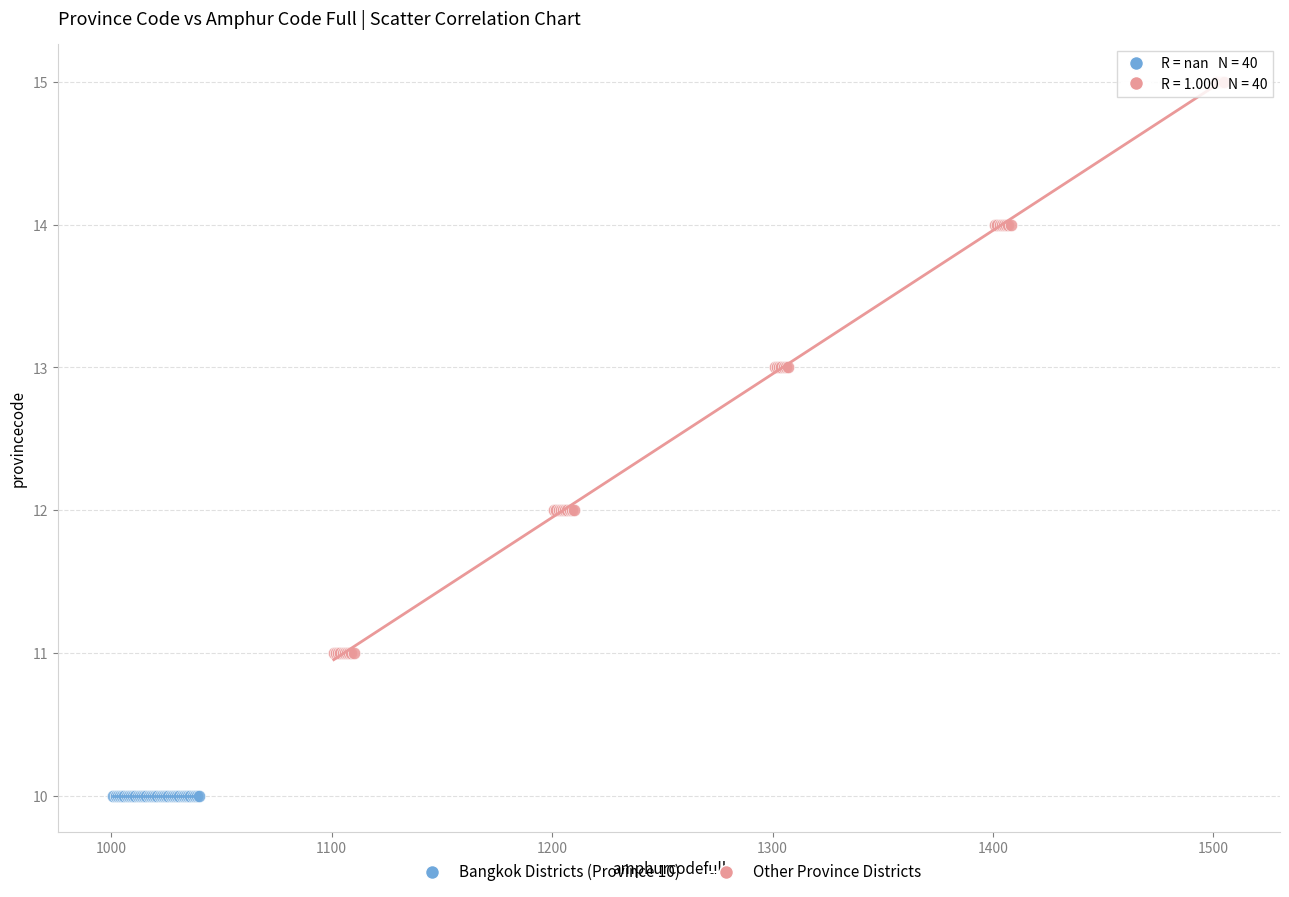

Which series reaches the minimum Y coordinate?

Bangkok Districts (Province 10)